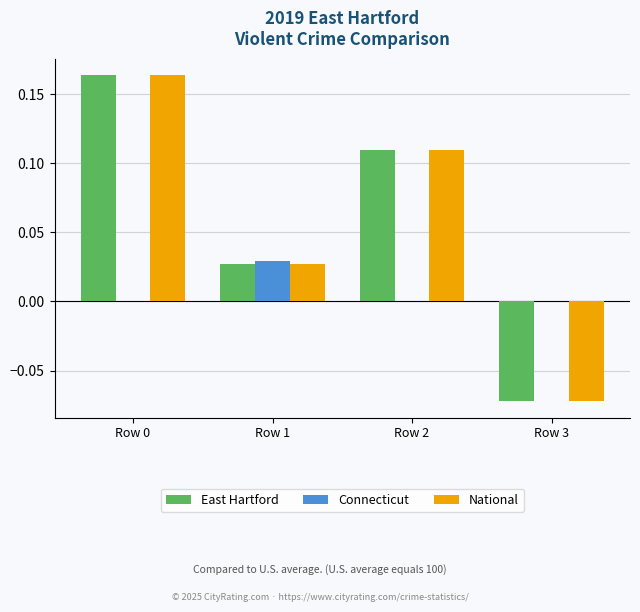

Is the value of East Hartford at Row 0 greater than the value of Connecticut at Row 0?

Yes